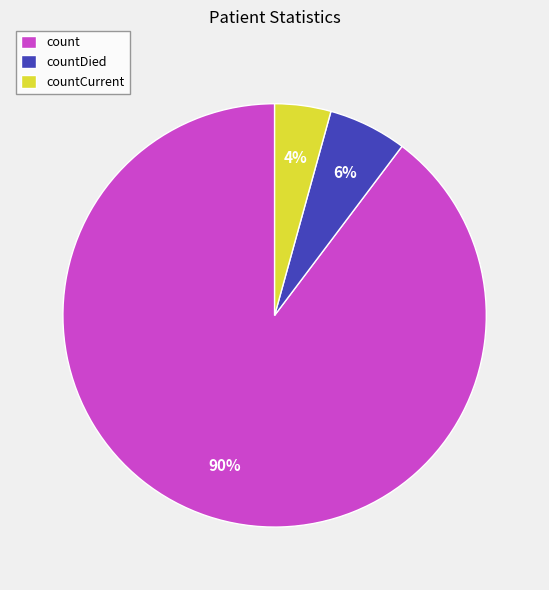

Is it true that countDied is 13% of the pie?

False